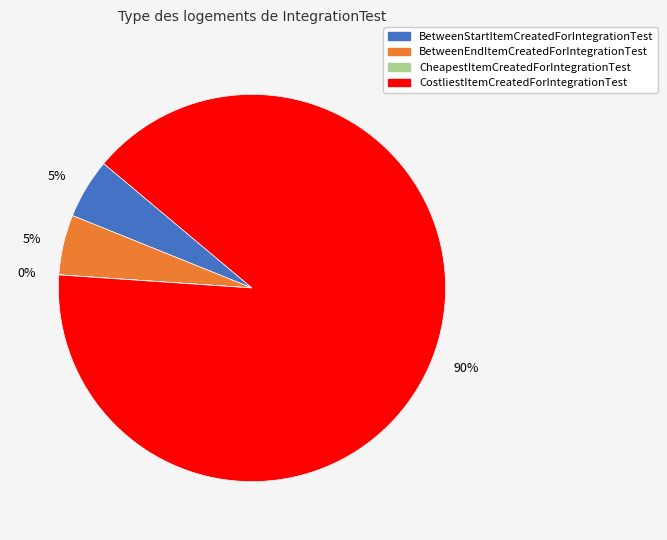

Which slice is the largest?

CostliestItemCreatedForIntegrationTest